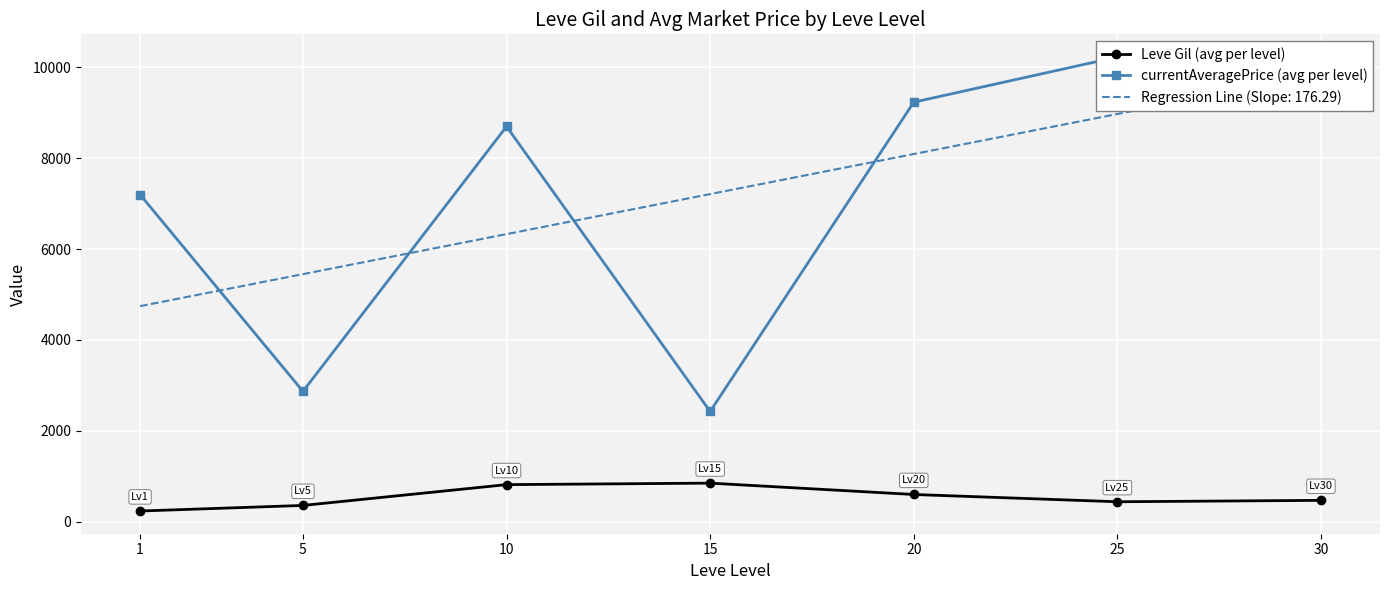

How many interior local valleys does the Leve Gil (avg per level) series have?

1